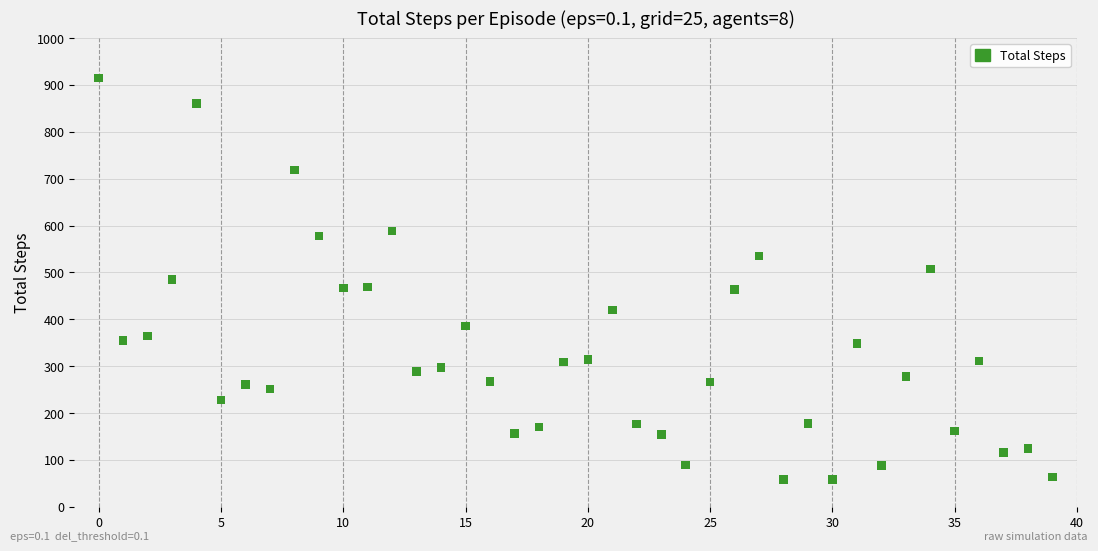

What is the range of Y values (max minus min)?

857